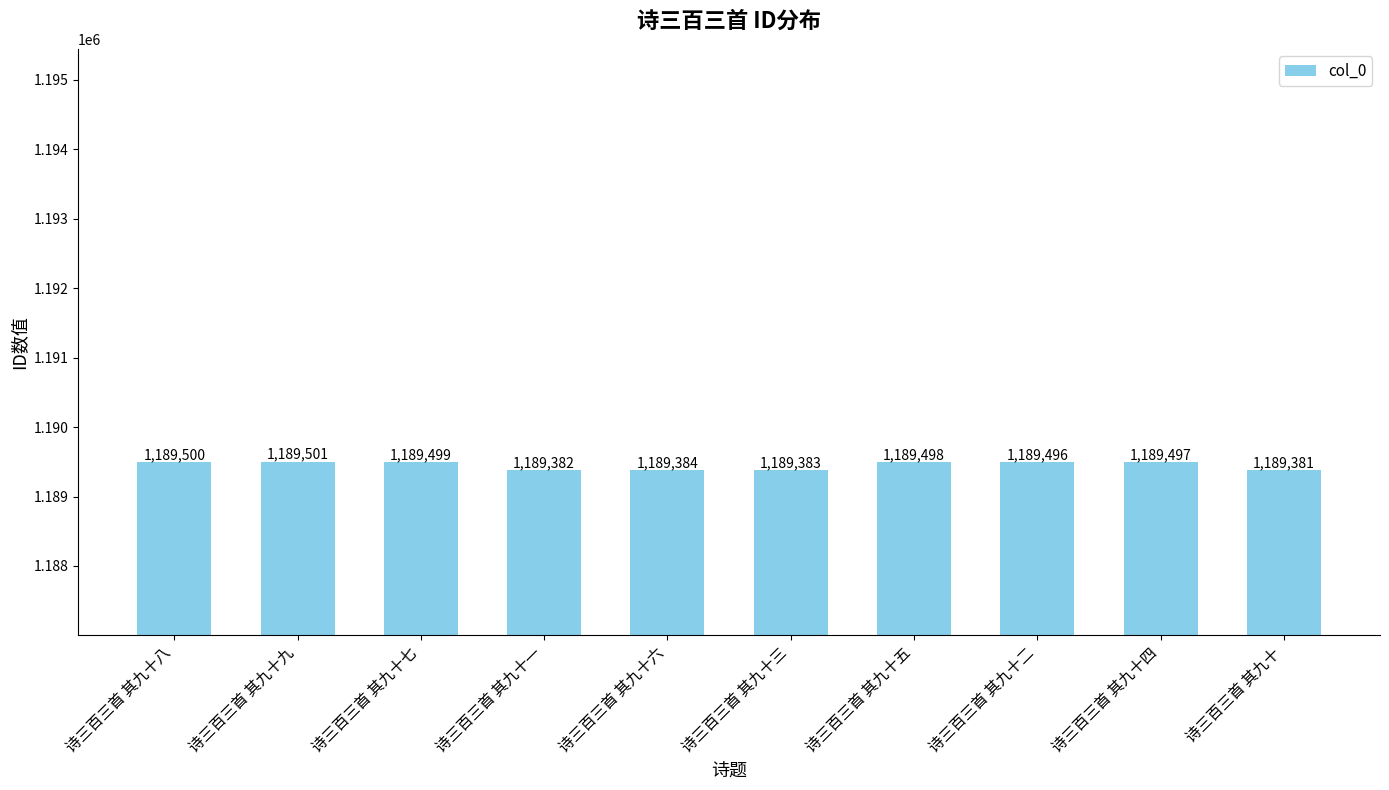

What is the change in value from 诗三百三首 其九十八 to 诗三百三首 其九十五?

-2